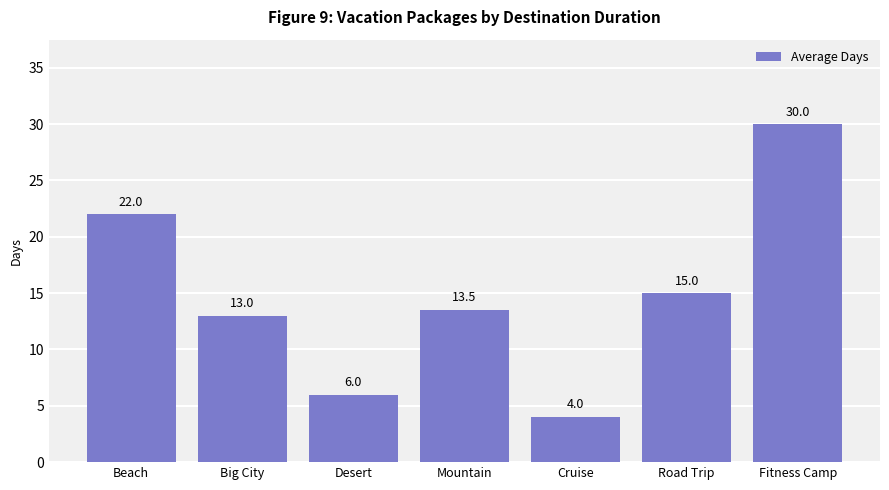

What is the difference between the second highest and minimum values?

18.0